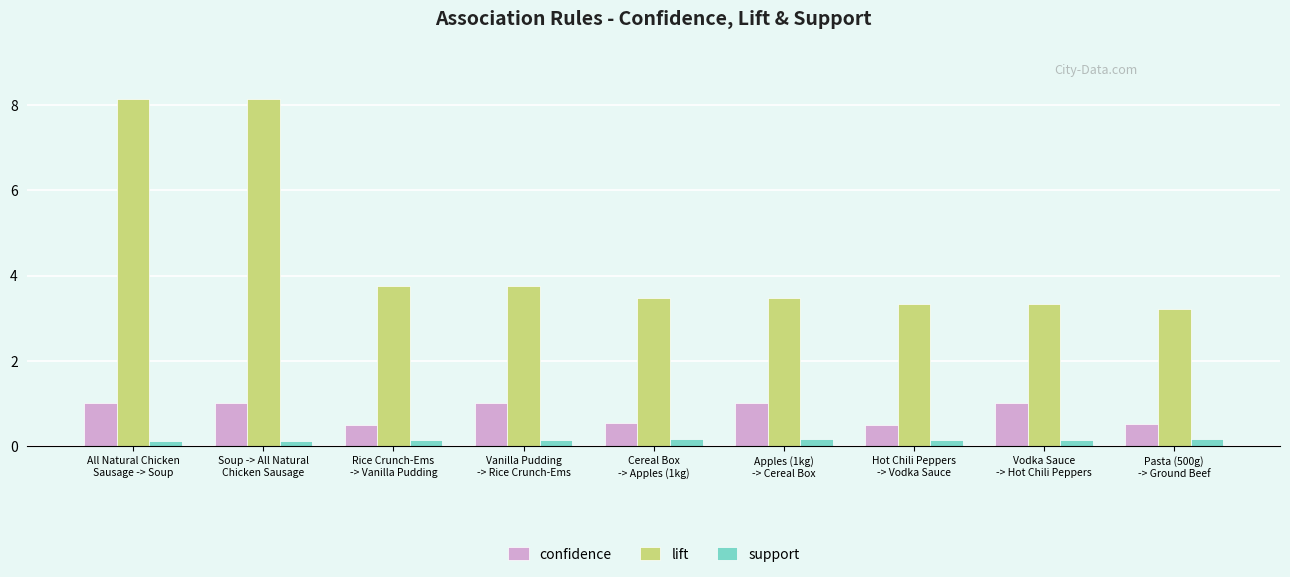

What is the minimum value for confidence?

0.5